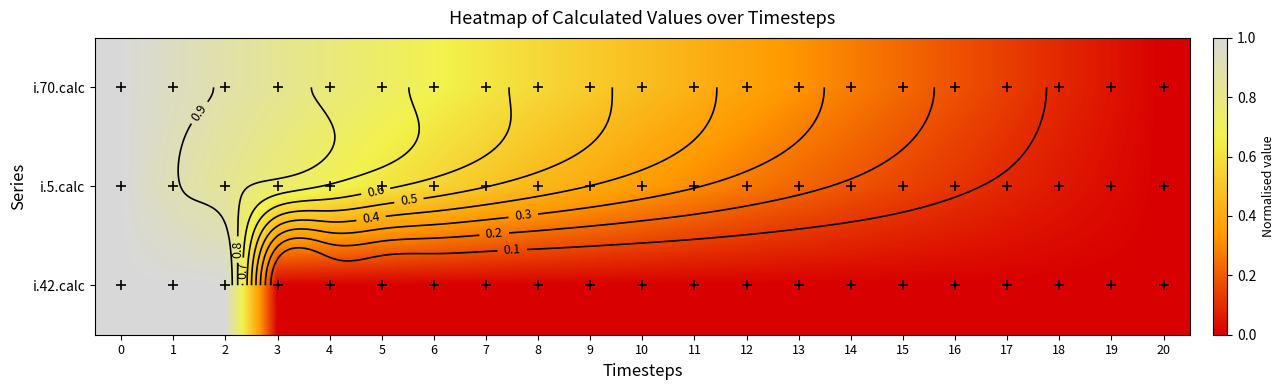

At how many categories does at least one series exceed 0?

20